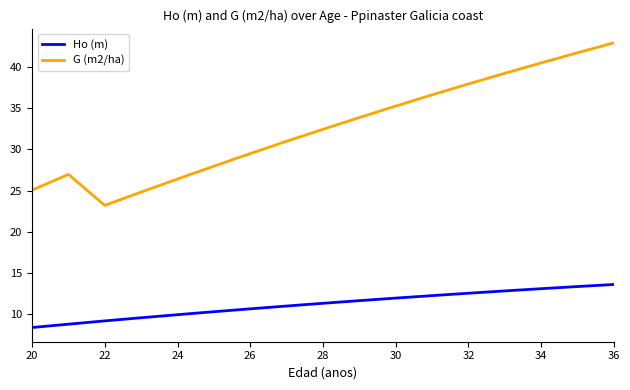

What are all the series names shown in the legend?

Ho (m), G (m2/ha)